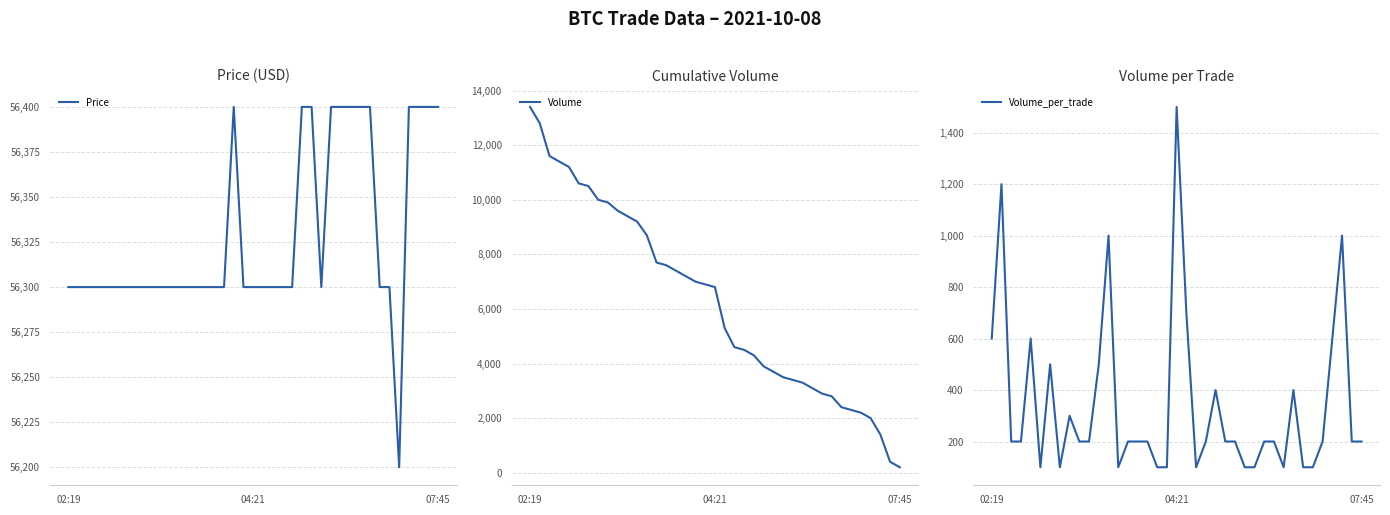

How many values in the Volume_per_trade series exceed 200?

13